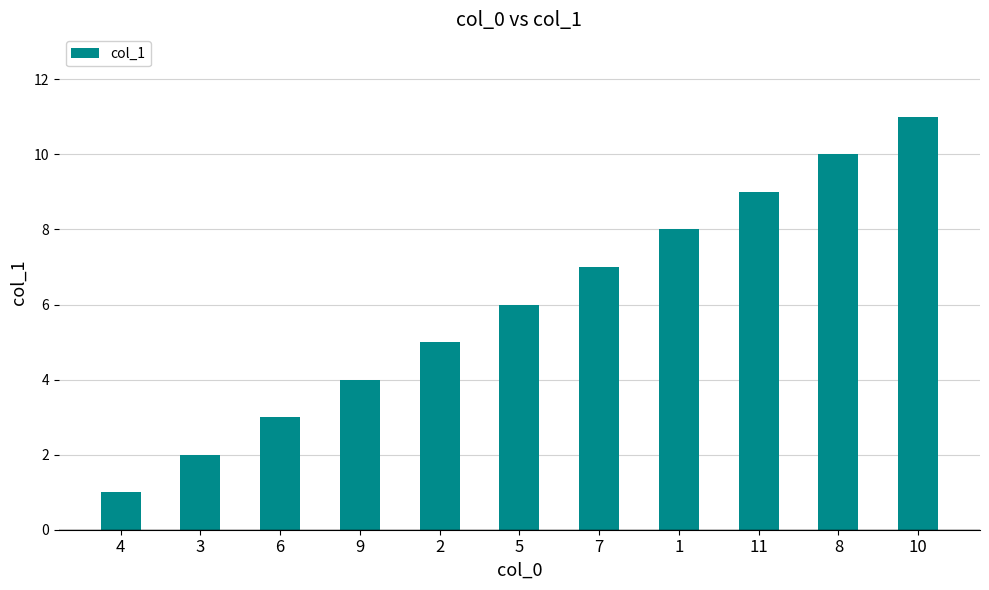

What is the maximum value shown in the chart?

11